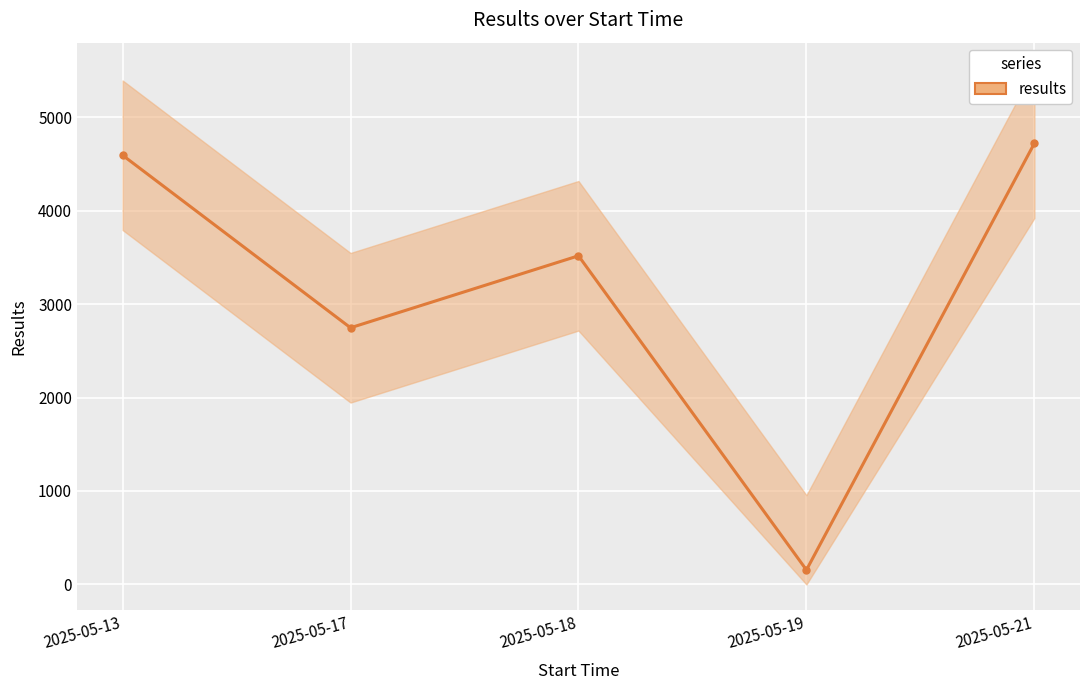

What is the change in value from 2025-05-18 to 2025-05-21?

+1204